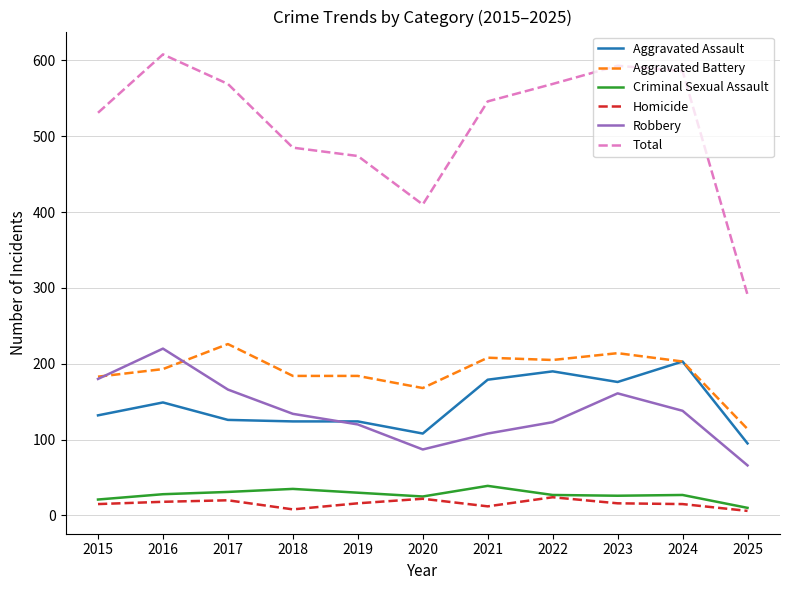

The value of Aggravated Battery at 2025 is 114. True or false?

True